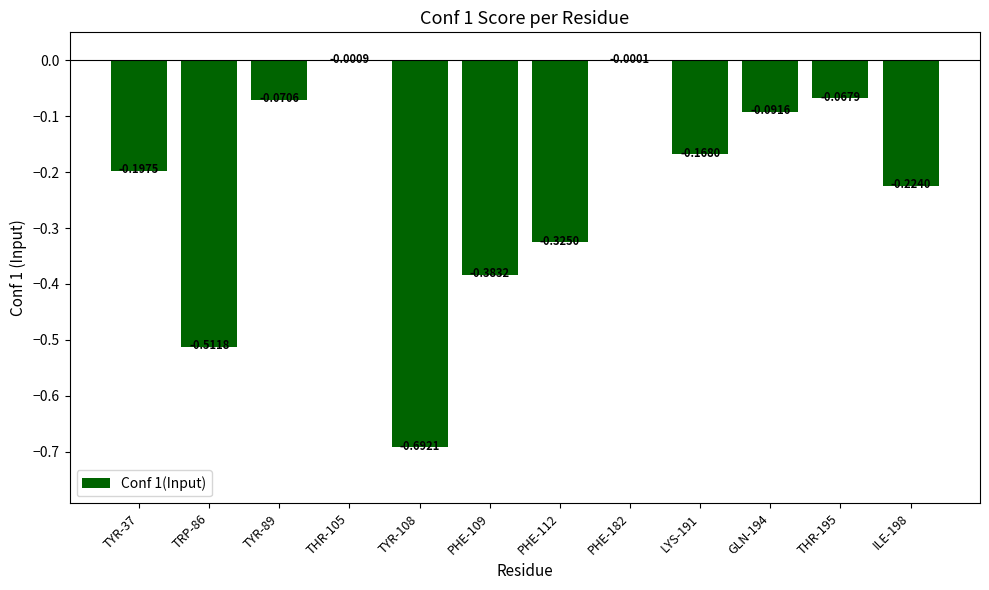

What is the sum of the values at TYR-108 and ILE-198?

-0.9